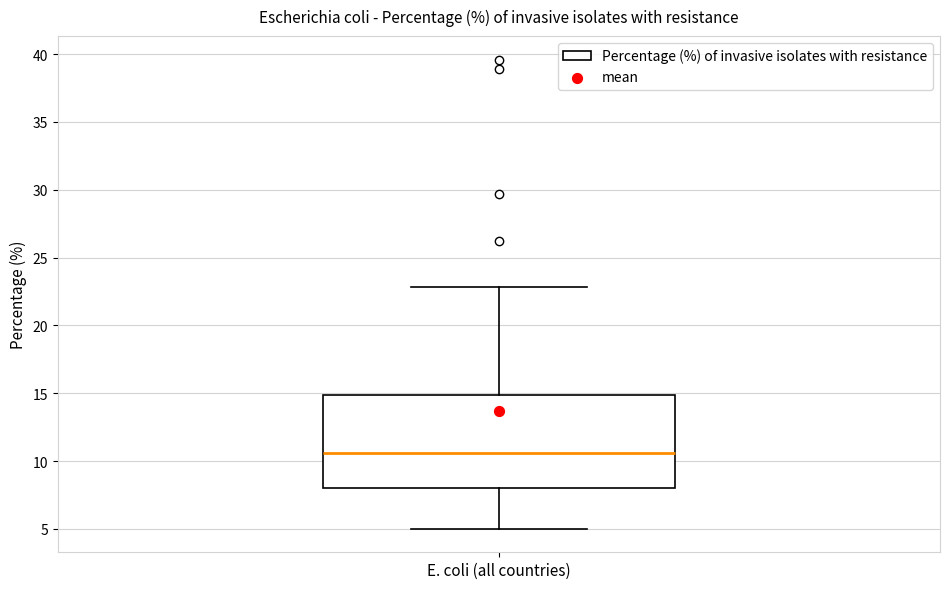

Transcribe this box plot: give where the median line is, the range the box spans, and where the two whiskers end, as read against the y-axis. The values are not printed on the chart, so give them approximately, as read against the axis.

median 10.5, box 8.0 to 15.0, whiskers 5.0 to 23.0